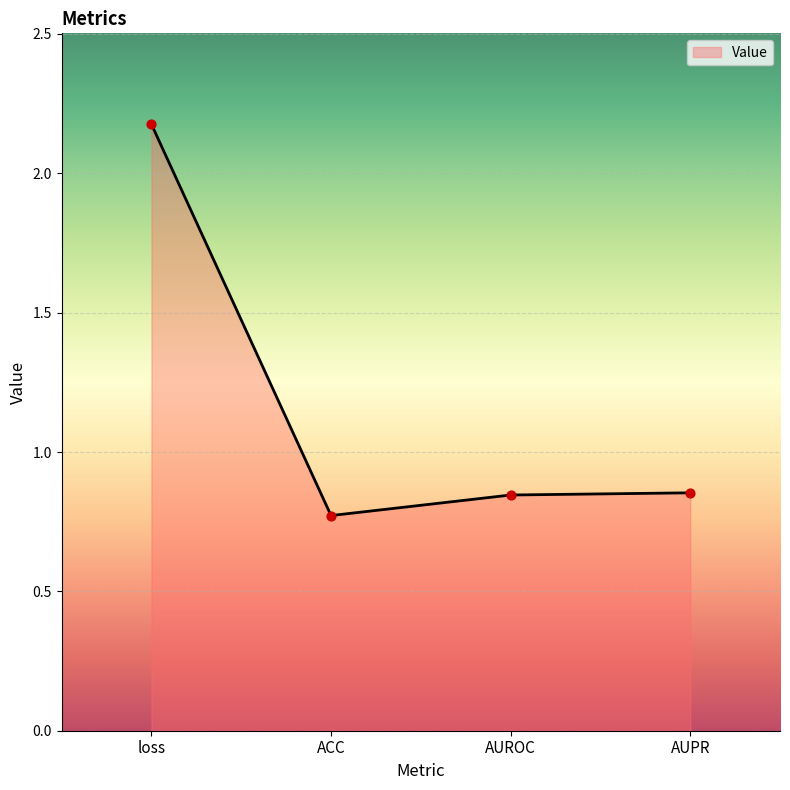

What is the change in value from loss to ACC?

-1.4